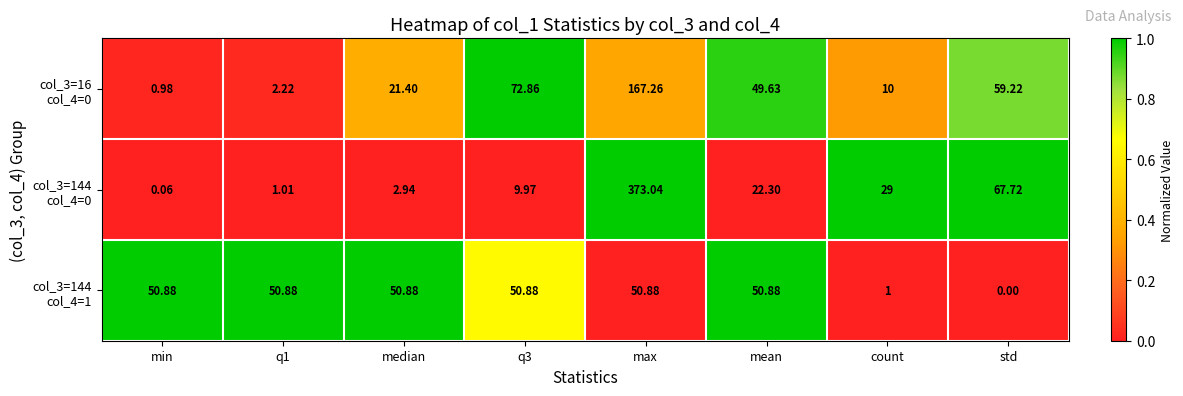

Which category has the lowest value across all series?

std